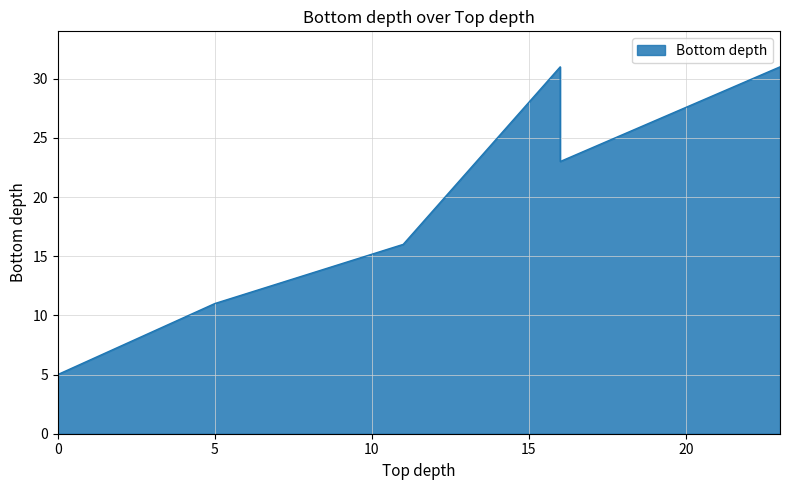

The value at 16 is 8. True or false?

False